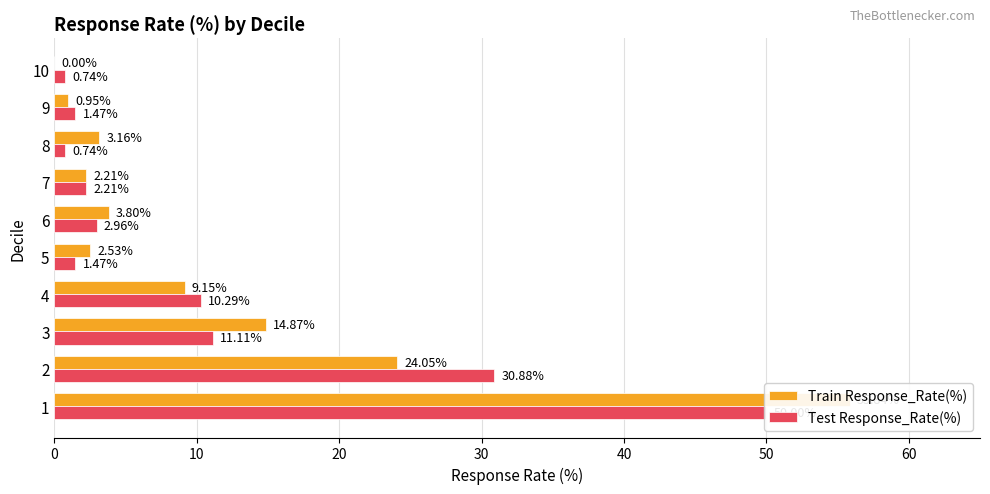

Between 9 and 10, which series saw the biggest shift?

Train Response_Rate(%)